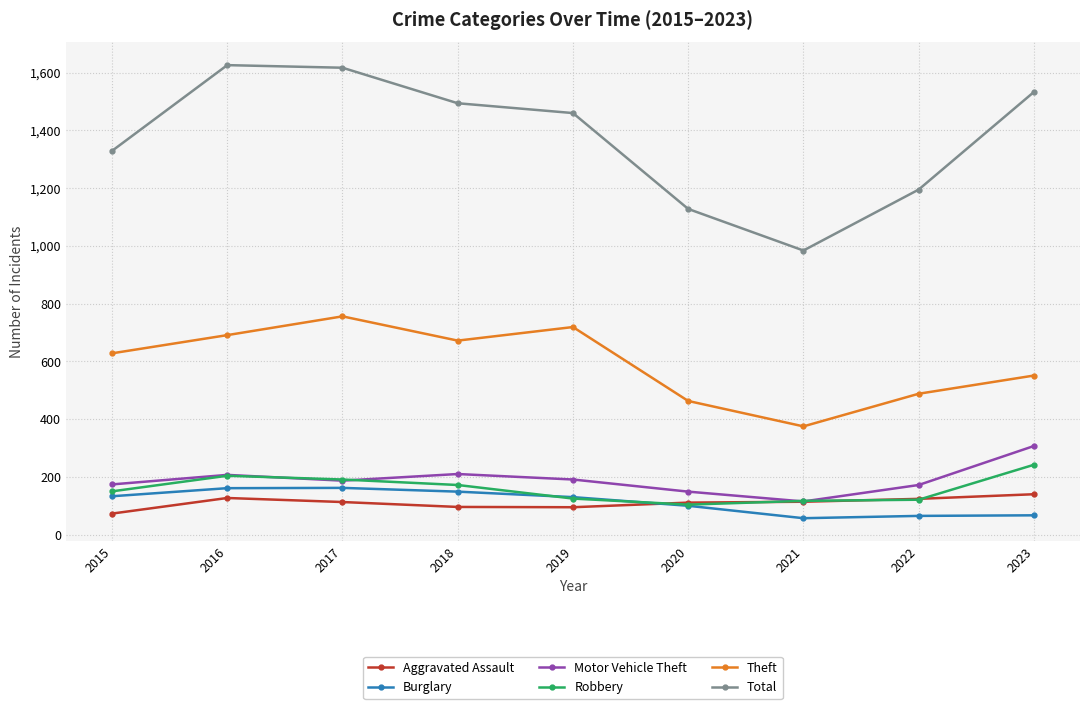

What is the value of the Burglary point at the 4th from the left?

149